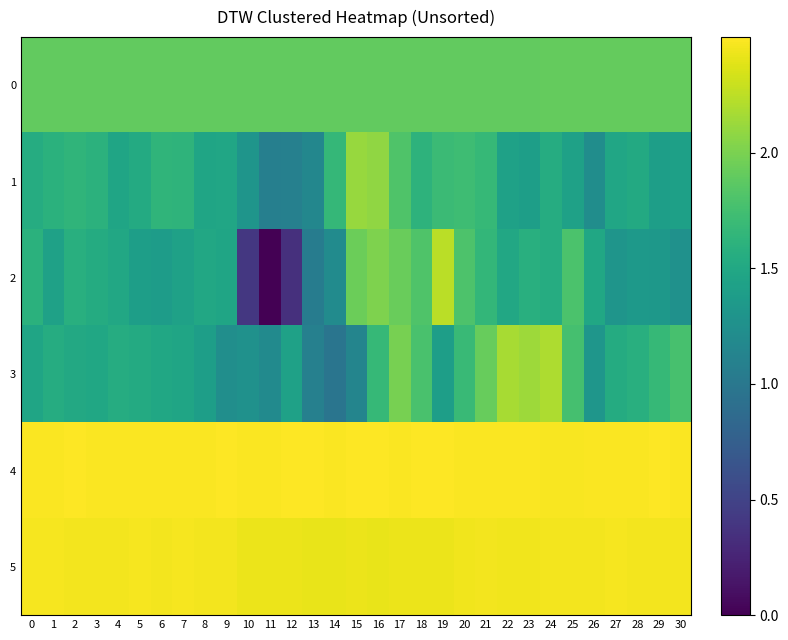

Between 0 and 13, which series saw the biggest shift?

2